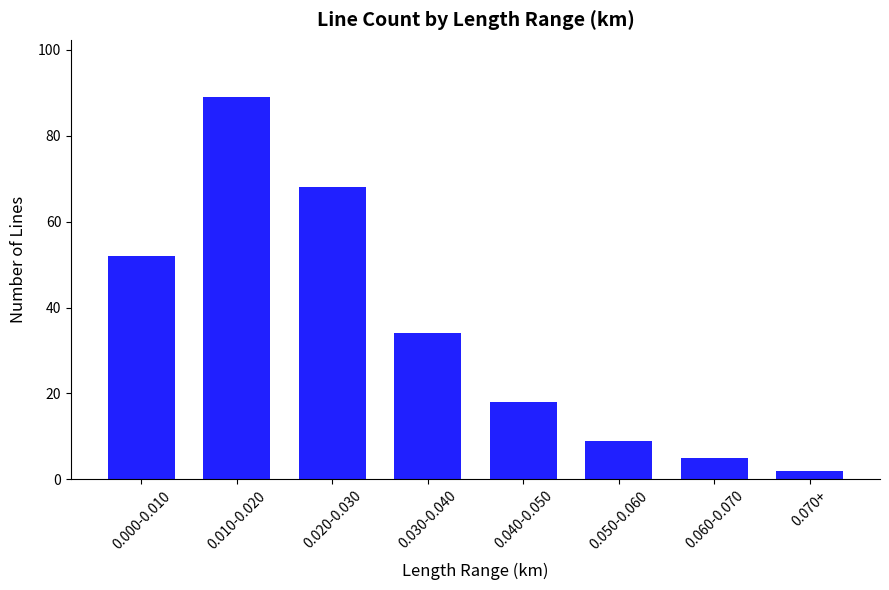

Rank the categories by value from highest to lowest.

0.010-0.020, 0.020-0.030, 0.000-0.010, 0.030-0.040, 0.040-0.050, 0.050-0.060, 0.060-0.070, 0.070+